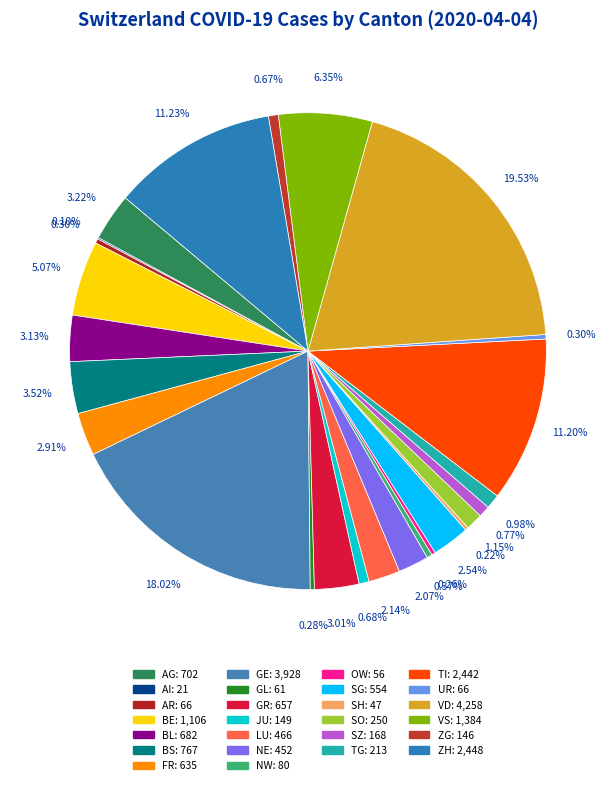

Does SH represent more than half of the total?

No